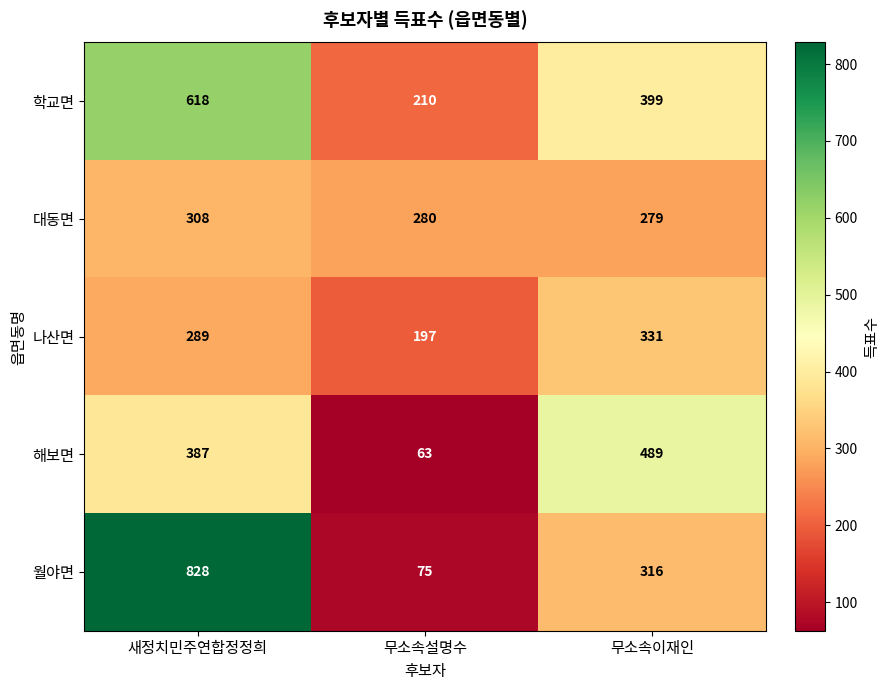

What is the difference between the maximum and minimum values in the 해보면 series?

426